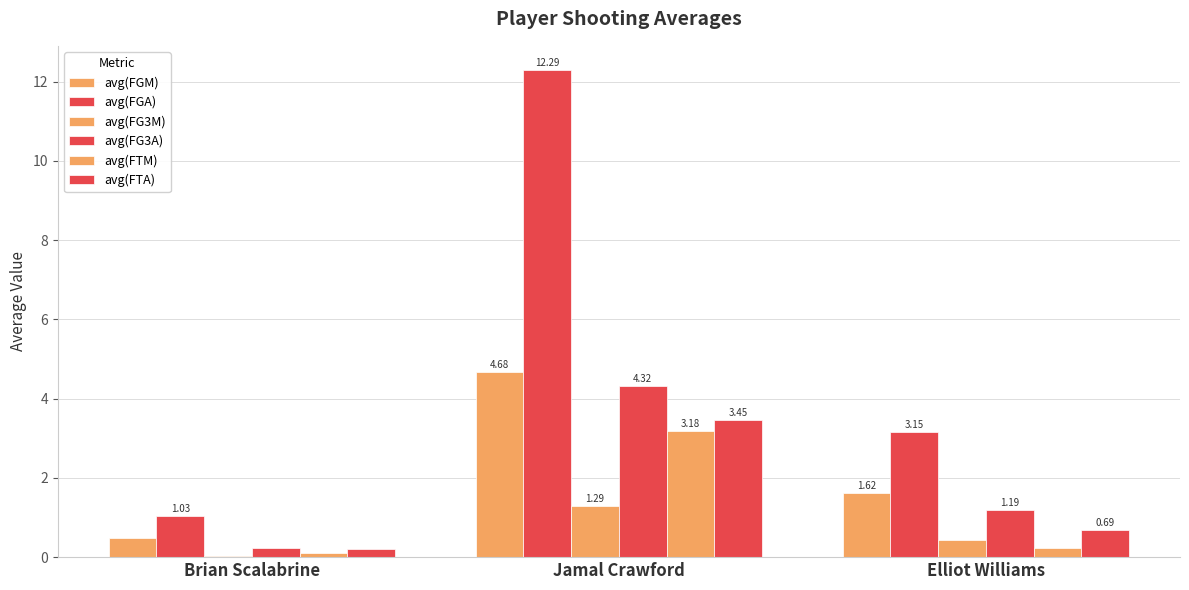

Are the bars grouped side by side (vs. stacked)?

Yes